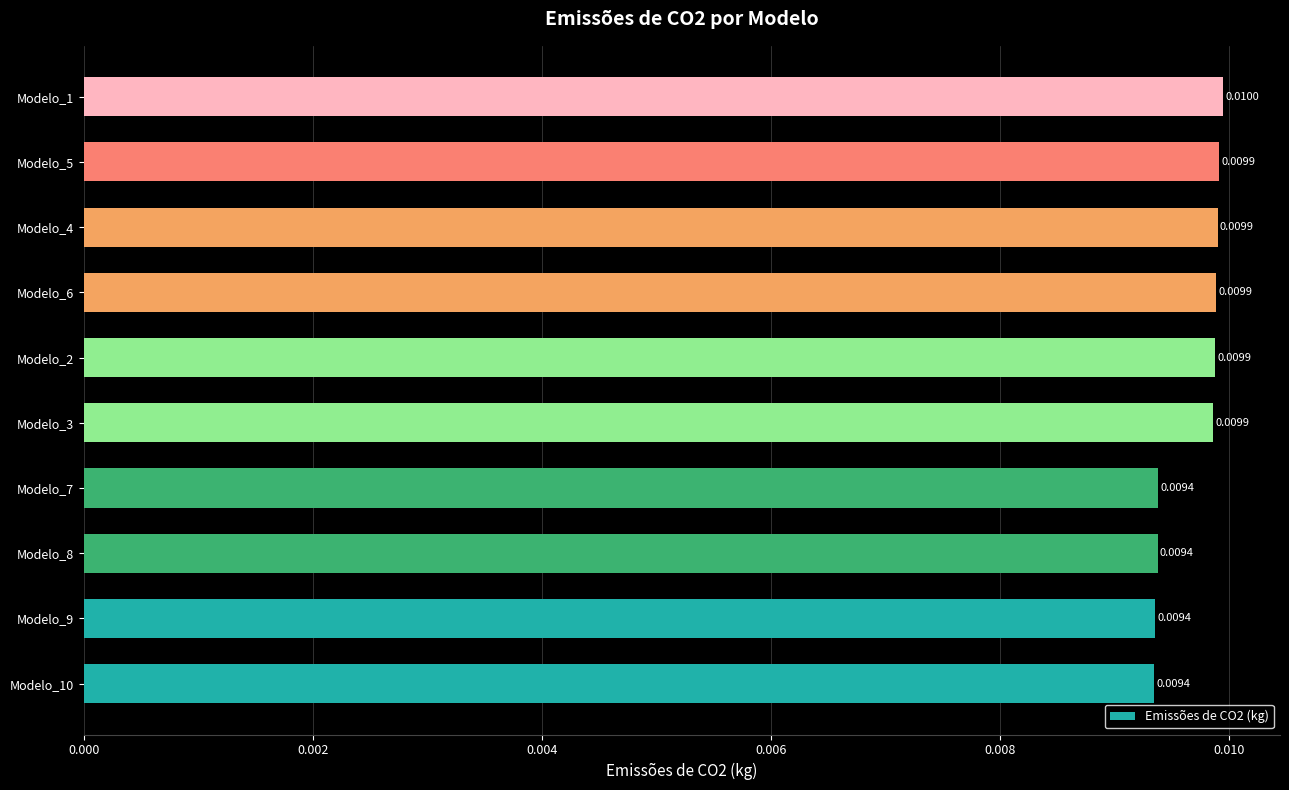

Between Modelo_7 and Modelo_5, which is larger?

Modelo_5